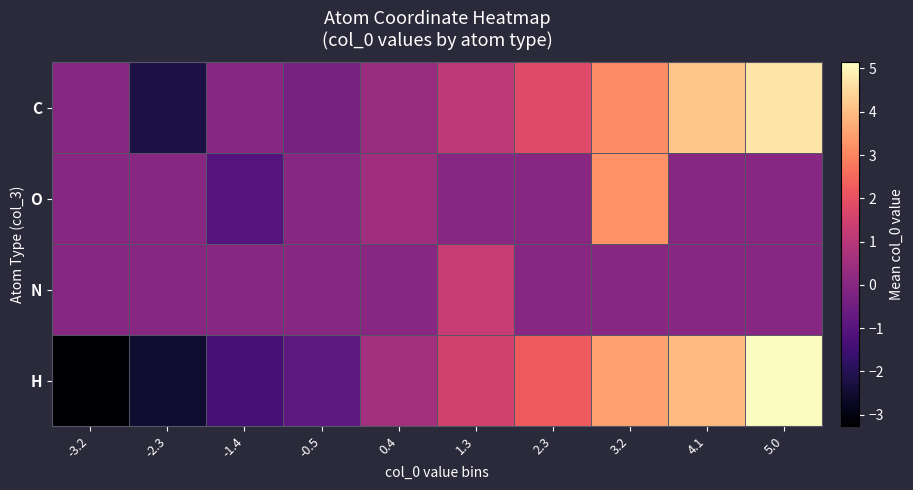

List the series in order of their peak value, highest first.

H, C, O, N